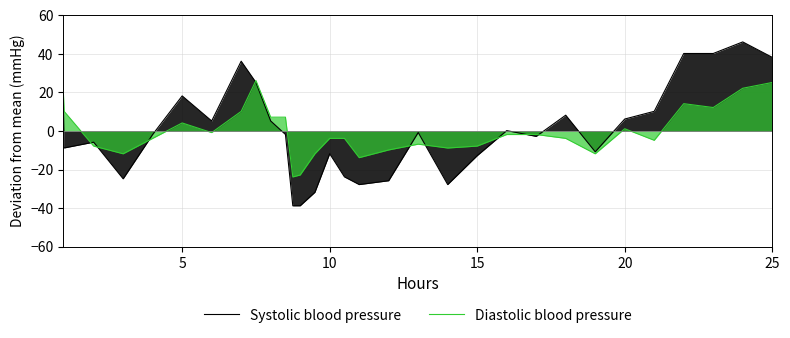

Which series has the largest range (max minus min)?

Systolic blood pressure